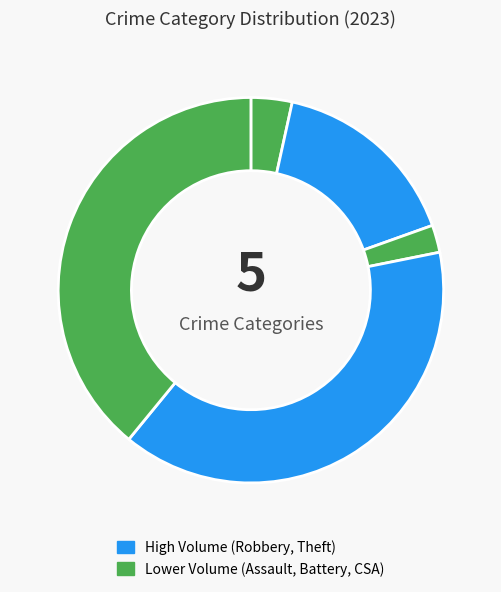

How many slices are in this pie chart?

5